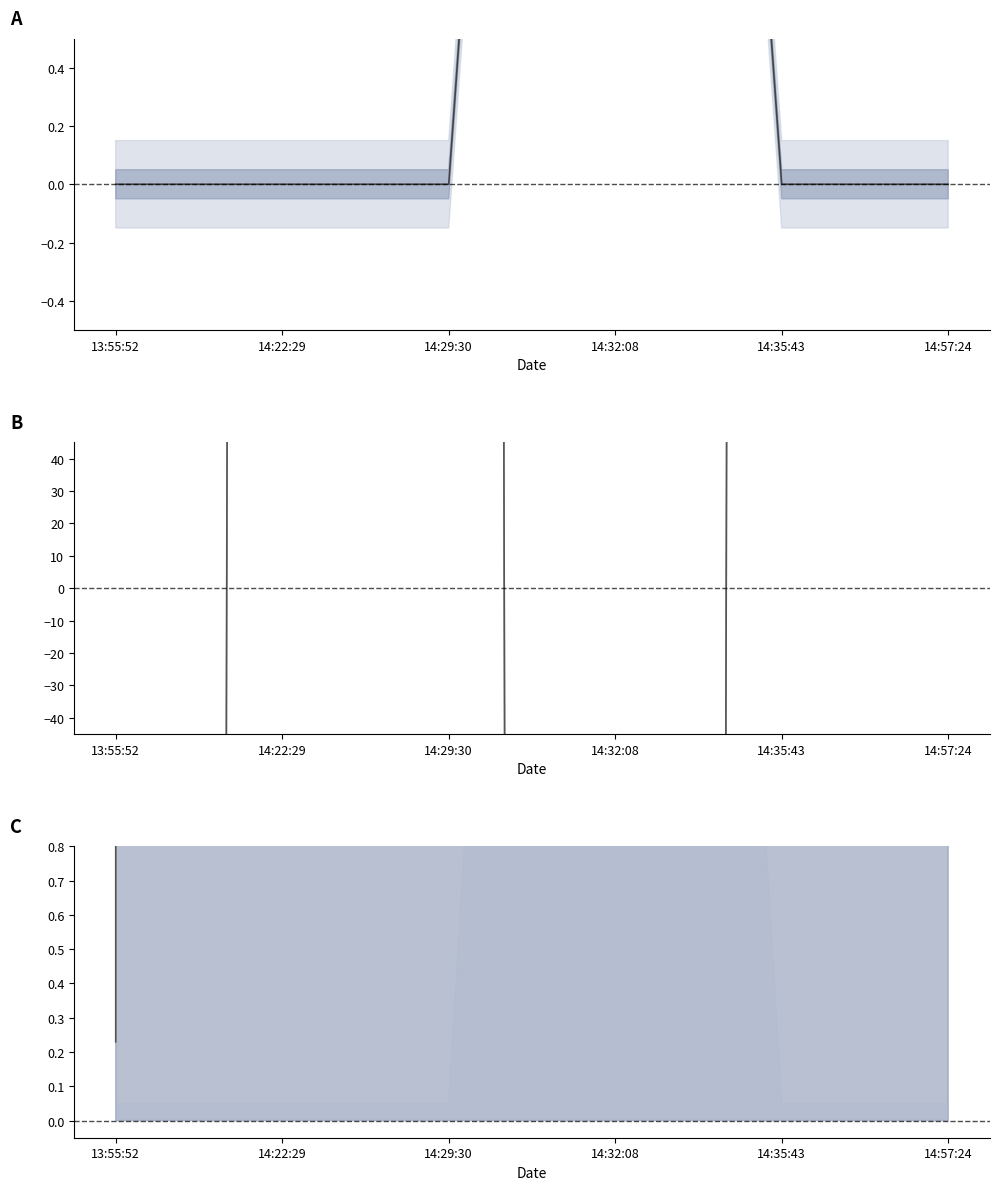

Count the number of data series in this chart.

3